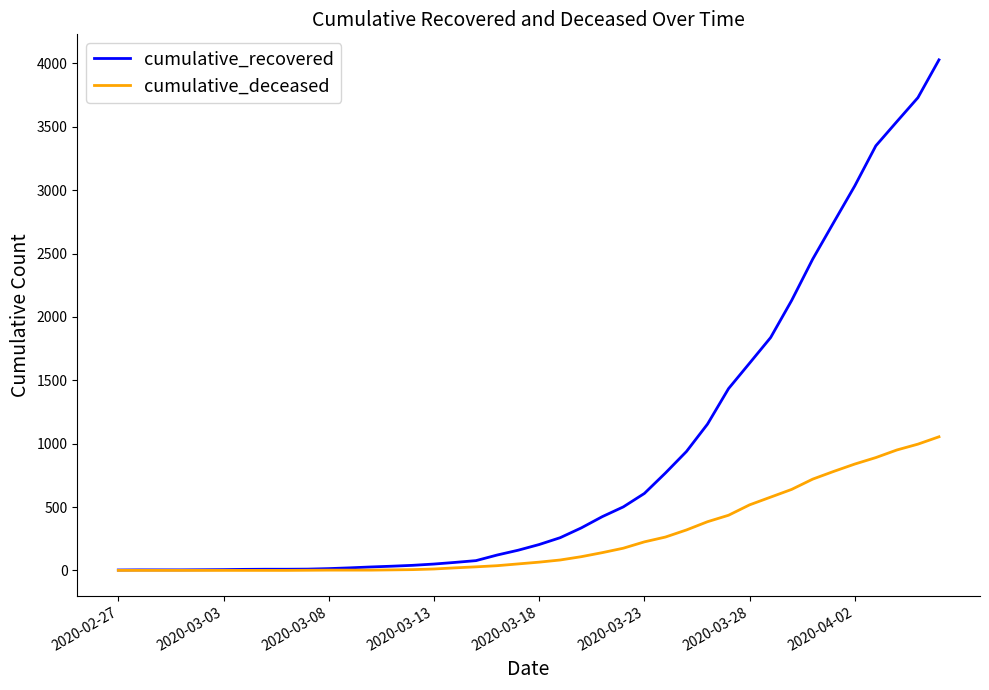

Which series has the largest total across all categories?

cumulative_recovered